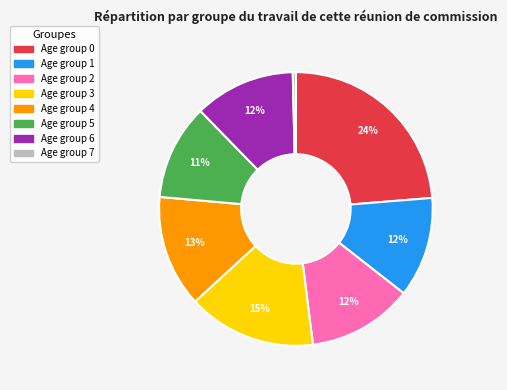

How many slices are in this pie chart?

8